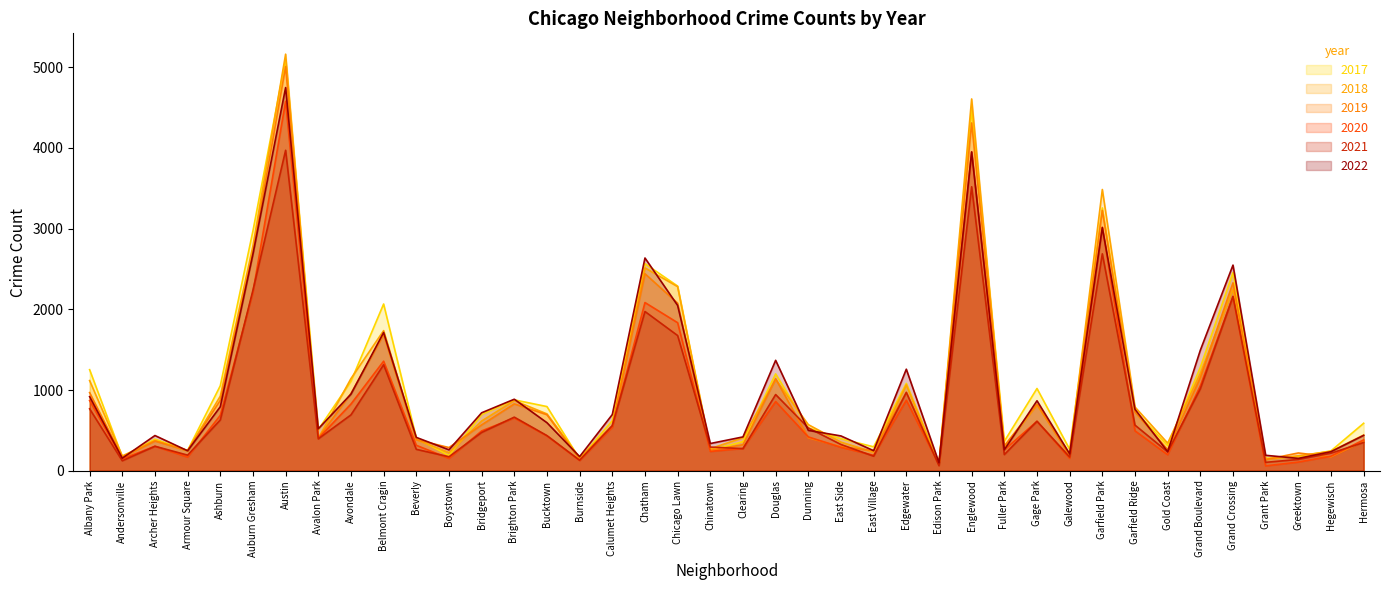

Reading left to right, what are all the values shown in this chart?

2017: 1252	171	391	251	1053	2973	5095	509	1107	2066	404	188	697	878	795	145	620	2566	2288	253	360	1200	531	397	296	1082	87	4472	365	1019	265	3257	742	311	1281	2456	154	176	246	588
2019: 968	166	368	249	872	2700	5008	405	957	1687	385	287	568	828	694	142	561	2441	2076	253	322	1140	407	298	248	972	76	4310	308	825	189	3226	728	261	1153	2328	138	220	171	365
2021: 767	123	303	193	629	2237	3971	395	692	1313	265	173	474	664	435	130	559	1973	1675	293	274	944	530	325	180	970	62	3519	200	613	170	2688	565	233	1015	2160	104	140	217	350
2020: 870	147	303	169	686	2213	4578	400	826	1357	315	153	493	654	431	126	538	2084	1834	239	276	857	419	290	191	873	75	3952	259	612	154	3018	494	198	1052	2158	60	107	181	382
2022: 918	155	436	247	793	2685	4748	519	949	1713	413	259	718	886	595	175	696	2636	2048	337	419	1368	500	431	248	1258	99	3950	260	867	209	3012	761	236	1493	2548	191	153	236	438
2018: 1117	183	374	248	924	2787	5162	401	1142	1736	386	224	616	869	704	160	554	2513	2281	273	409	1131	571	354	230	1064	75	4607	289	816	201	3485	789	342	1205	2250	141	185	240	442